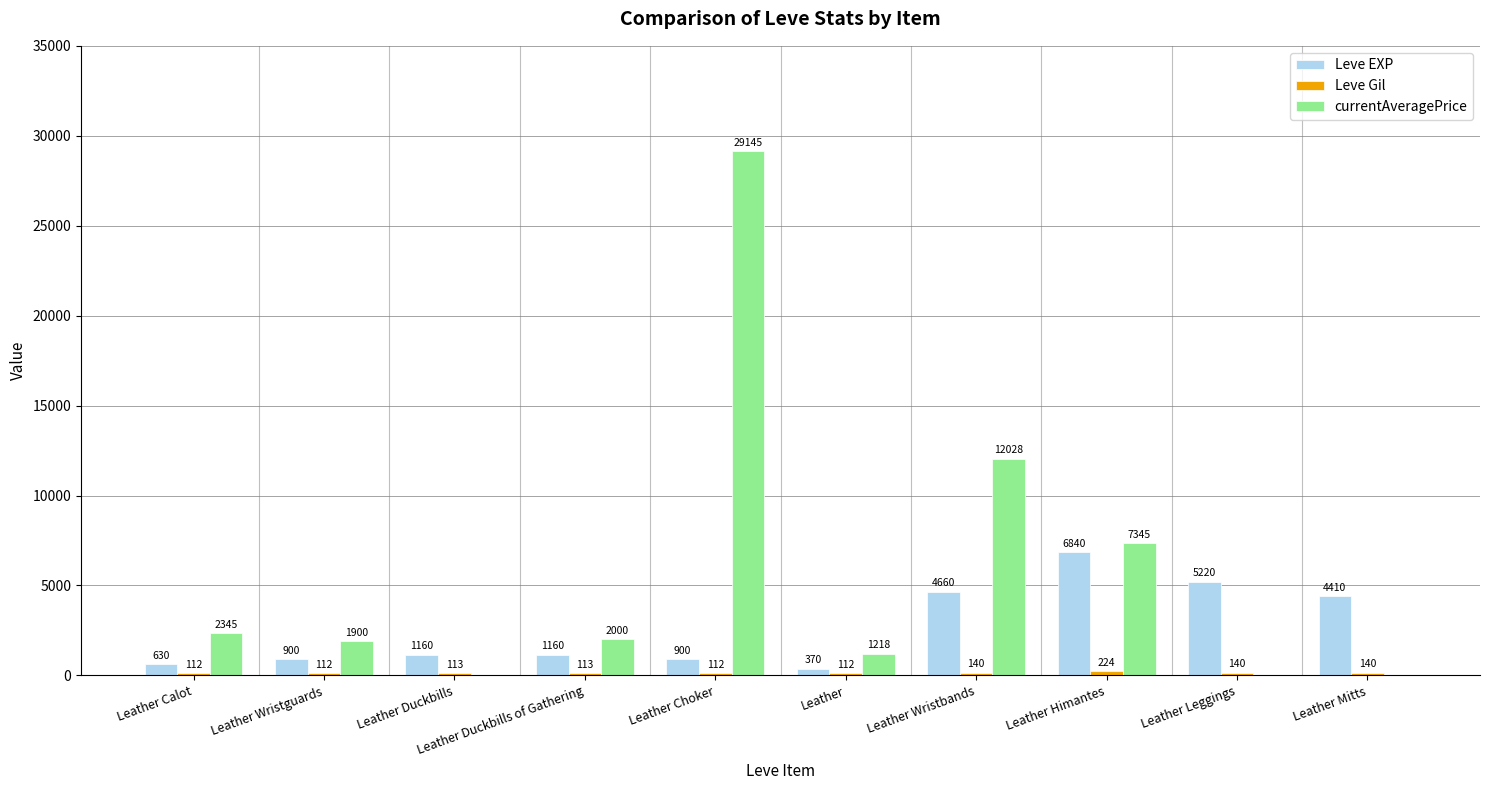

What is the greatest value displayed?

29144.6